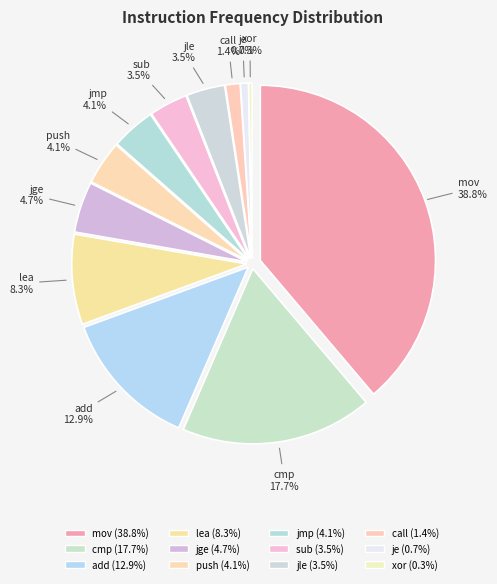

Which category has the smallest portion of the pie?

xor